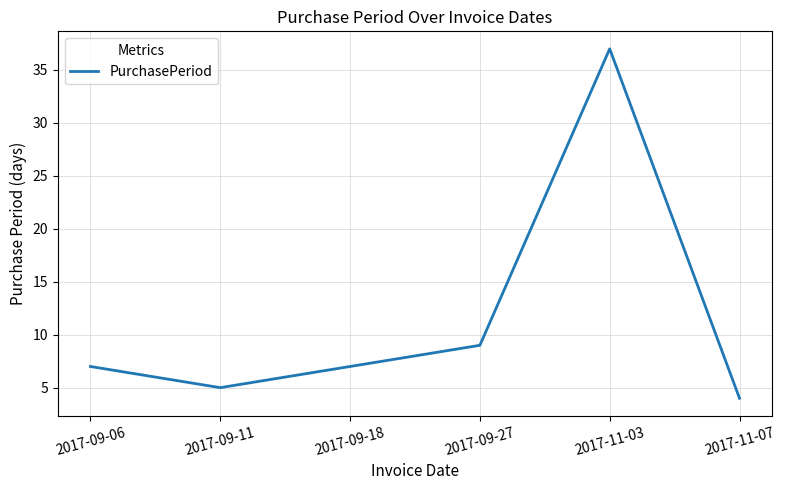

True or false: the data has more than 0 interior local peaks.

True